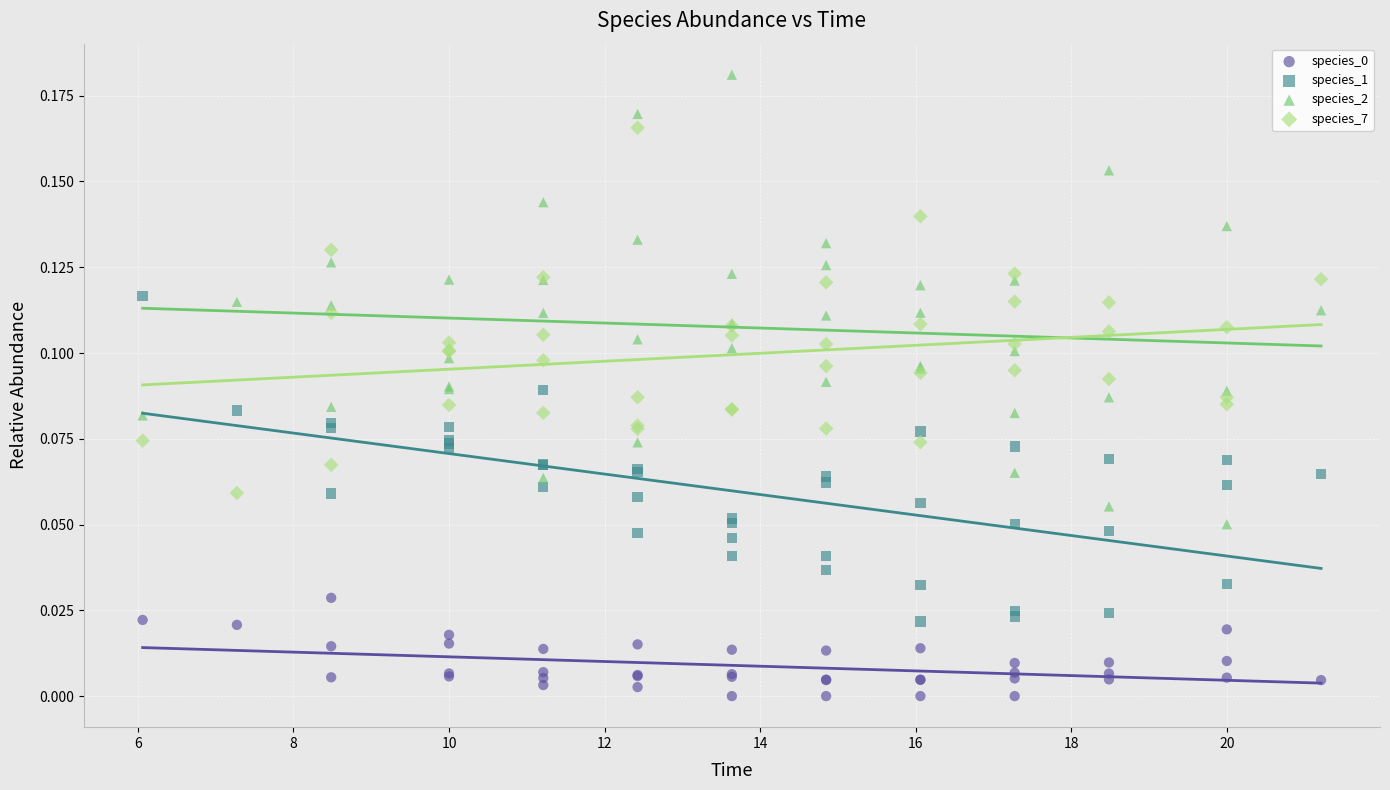

Which series has the largest Y range (max minus min)?

species_2